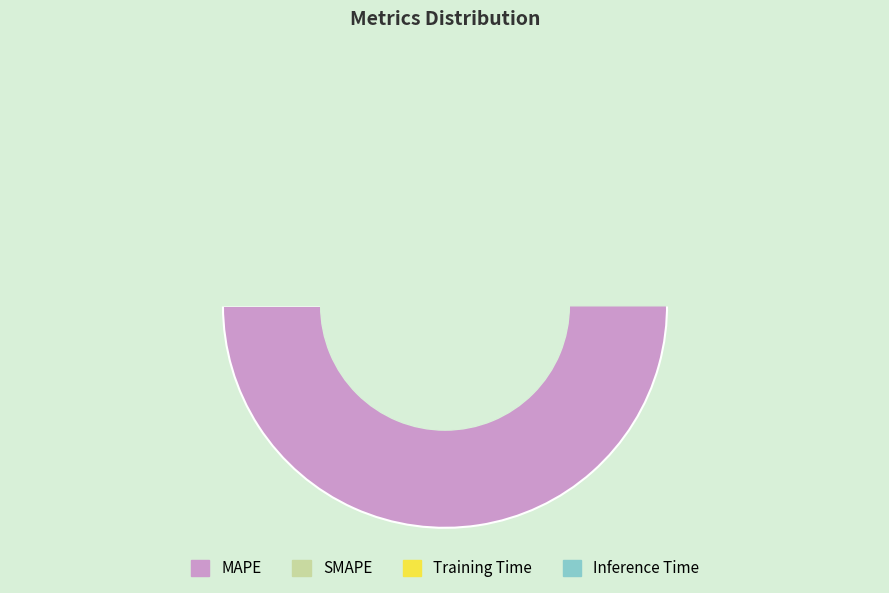

How much of the chart is everything except Training Time?

100.0%